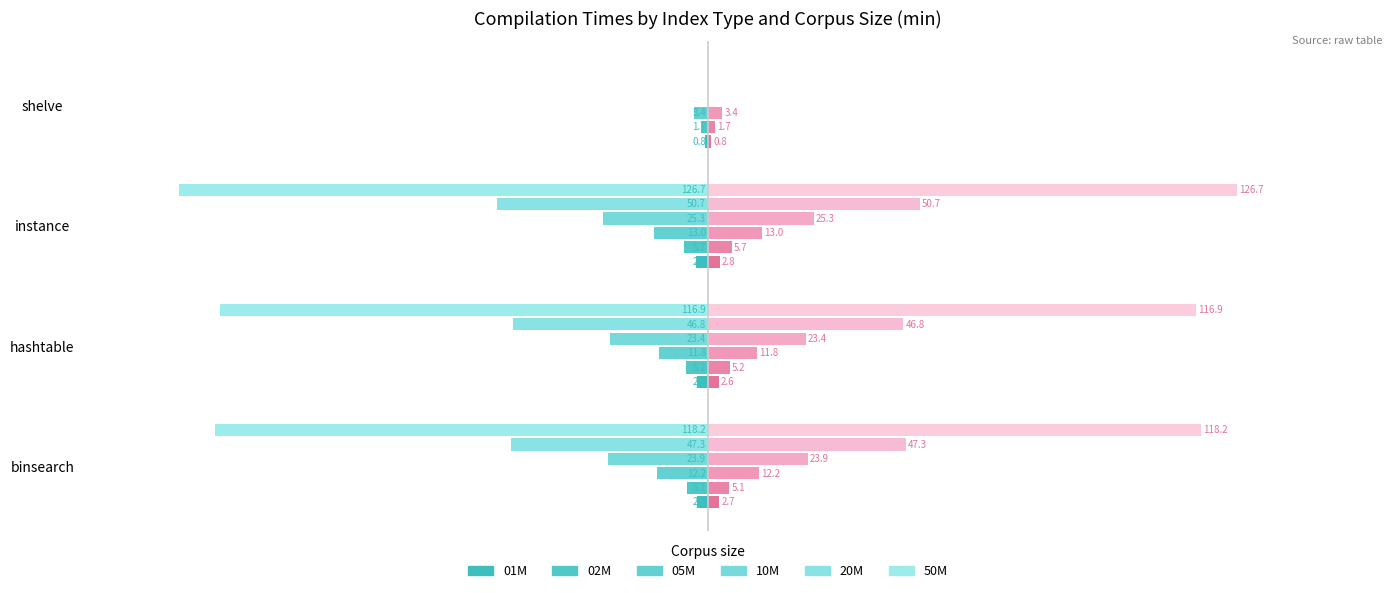

What is the difference between the highest and lowest values at hashtable?

114.3